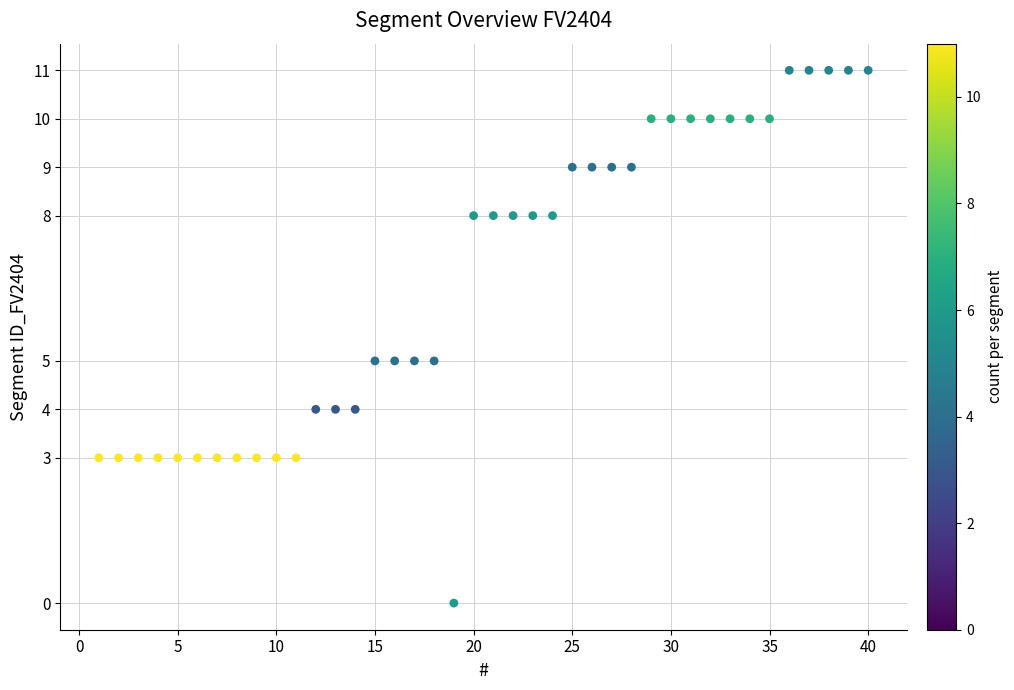

What is the range of X values (max minus min)?

39